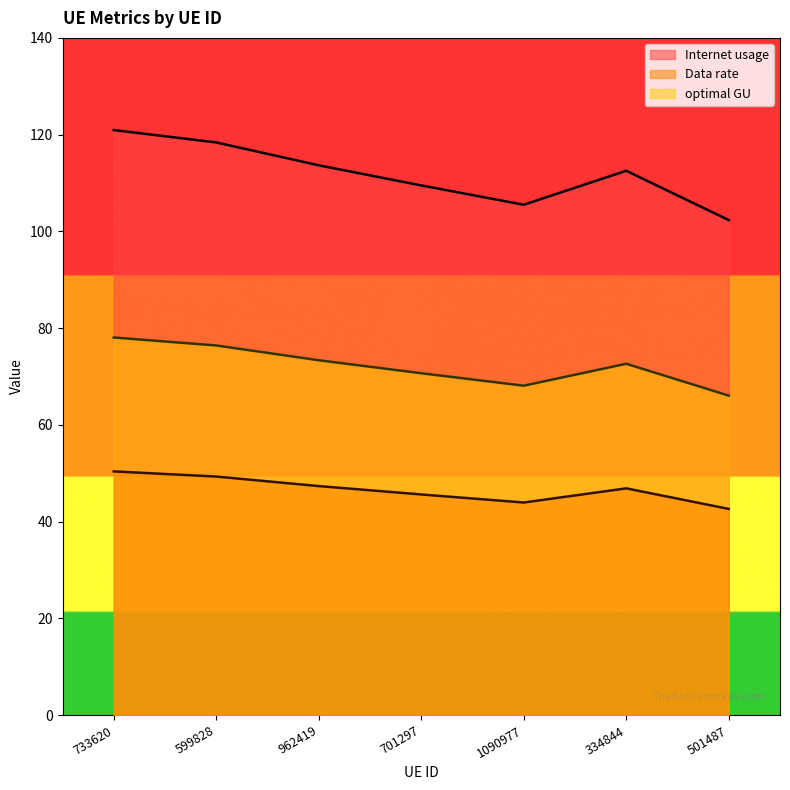

At which category does optimal GU reach its first local peak?

334844